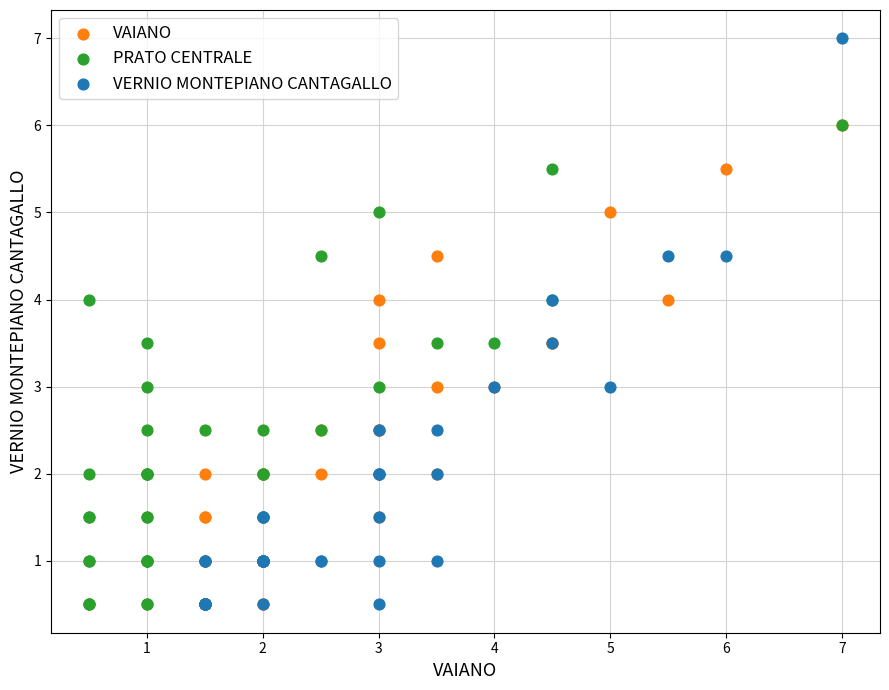

Which series reaches the maximum Y coordinate?

VERNIO MONTEPIANO CANTAGALLO